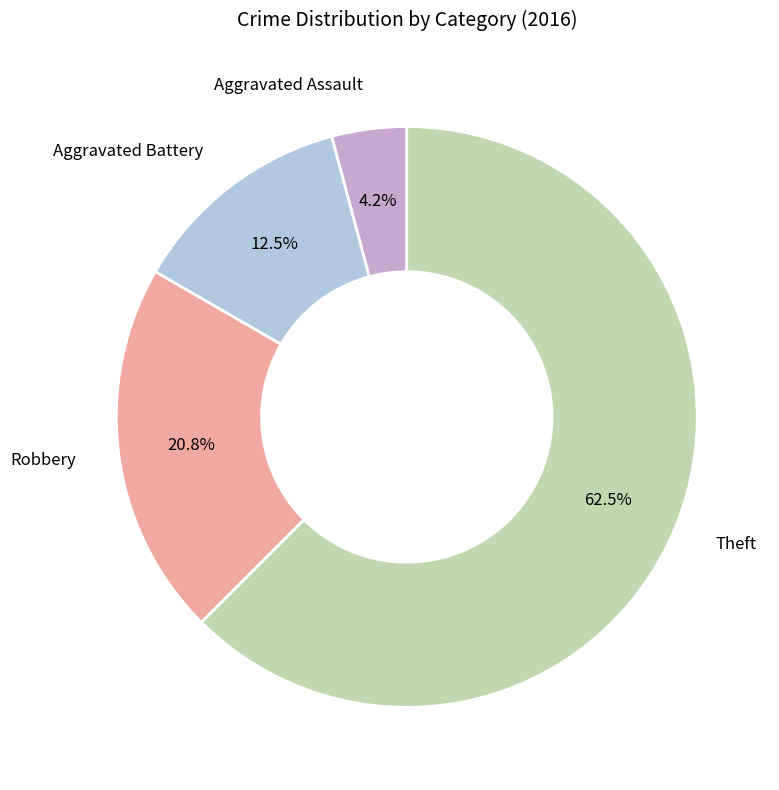

To the nearest percent, what is the average slice percentage?

25%